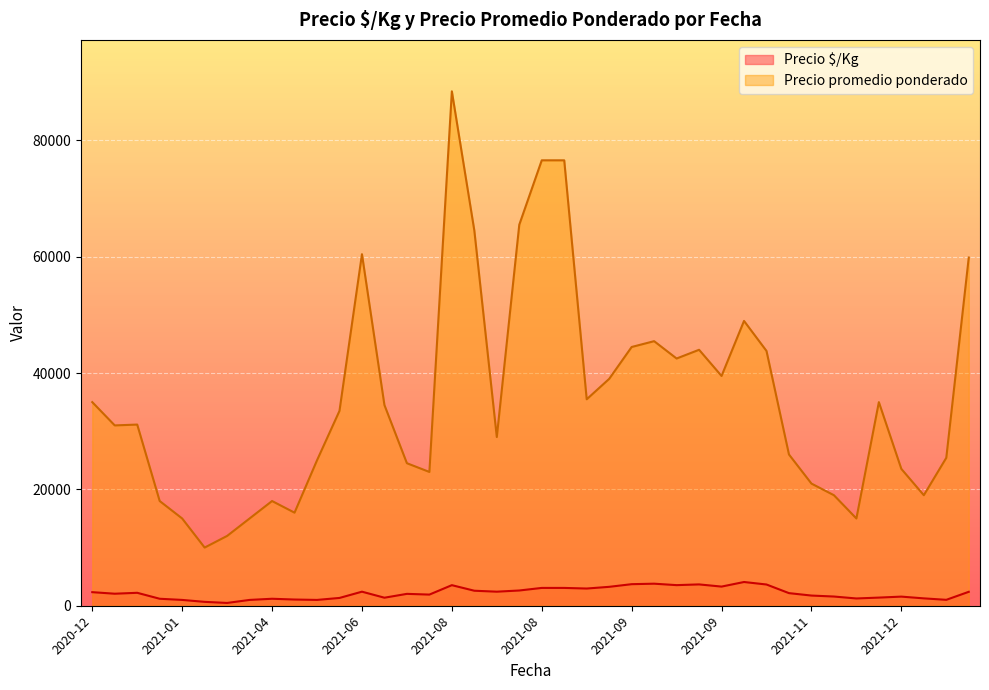

Which category has the highest value in the Precio ó/Kg series?

2021-09-27